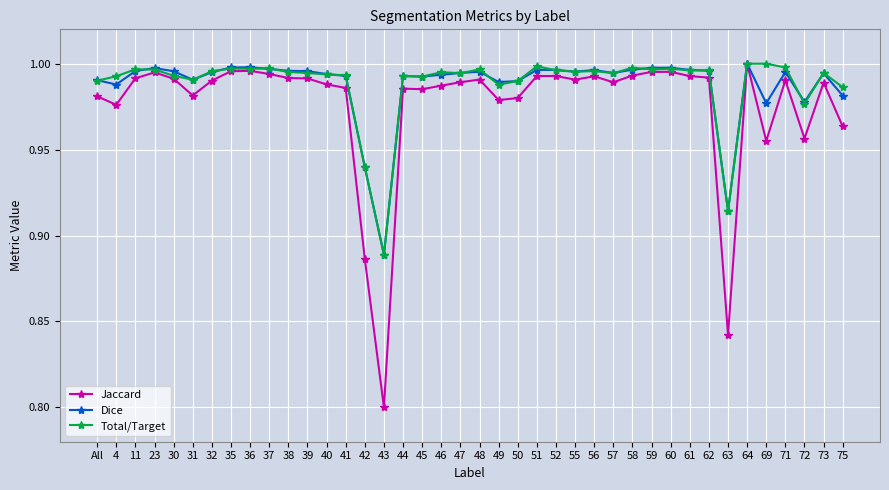

True or false: Total/Target has more than 2 points higher than both neighbors.

True